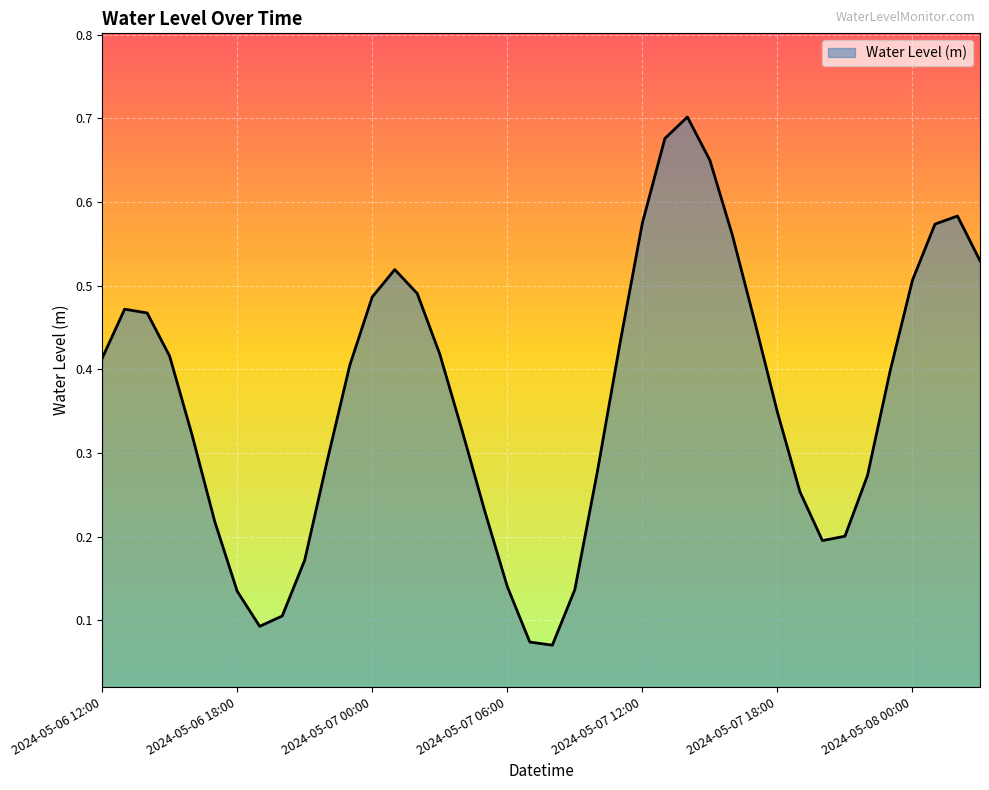

At which category does the chart reach its minimum across all series?

2024-05-07 08:00